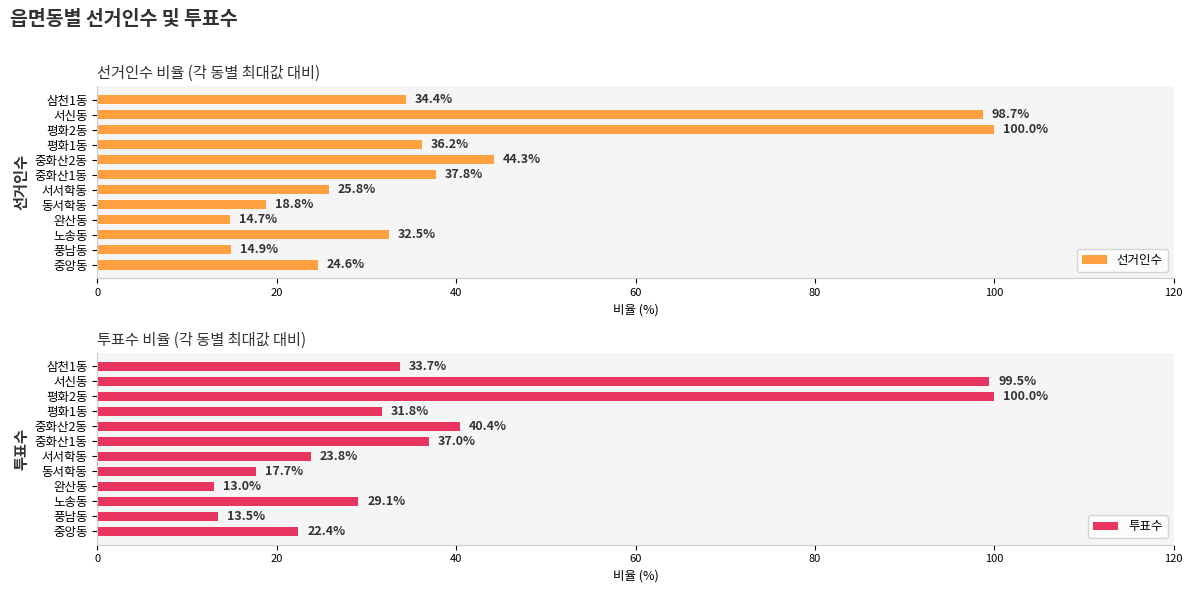

Is it true that 투표수 equals 33.7 at 삼천1동?

True